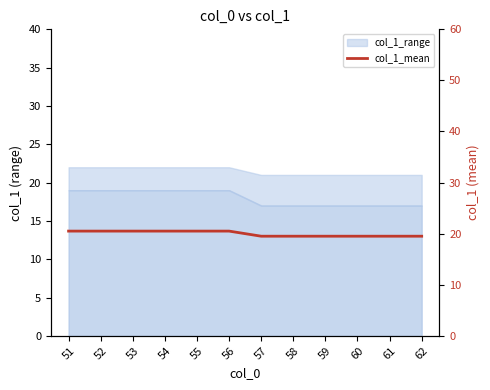

How many values are between 19 and 20?

6